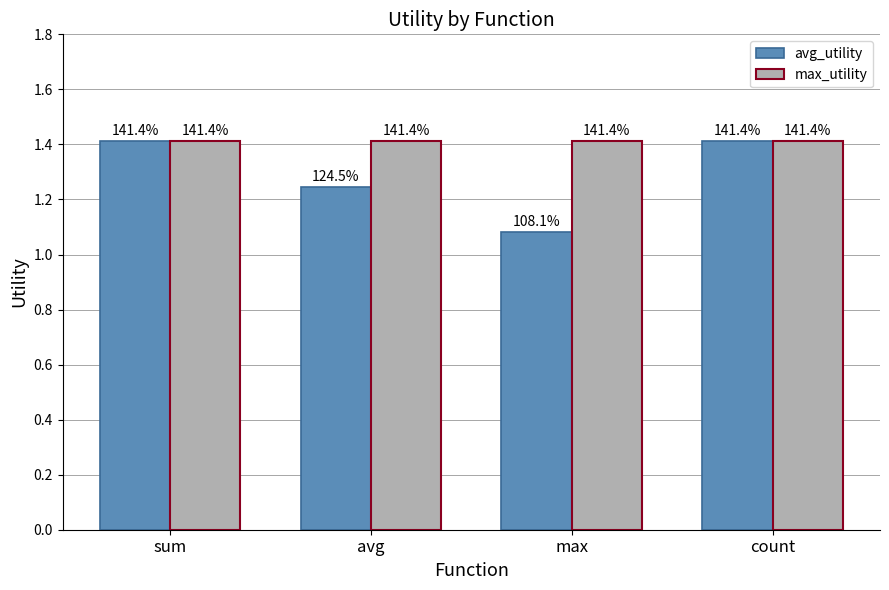

Is it true that max_utility equals 2.5 at max?

False